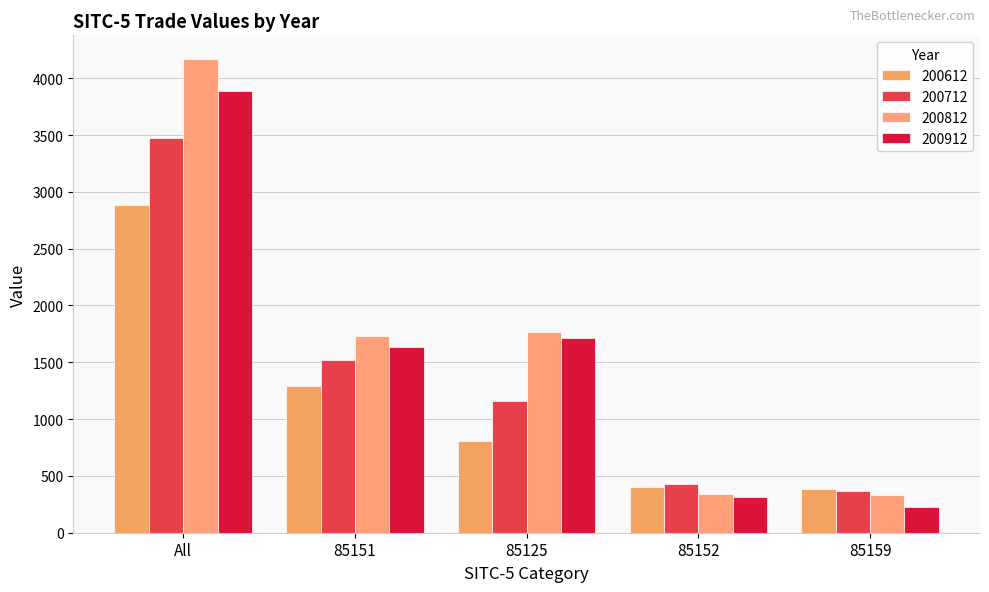

List the series in order of their peak value, lowest first.

200612, 200712, 200912, 200812